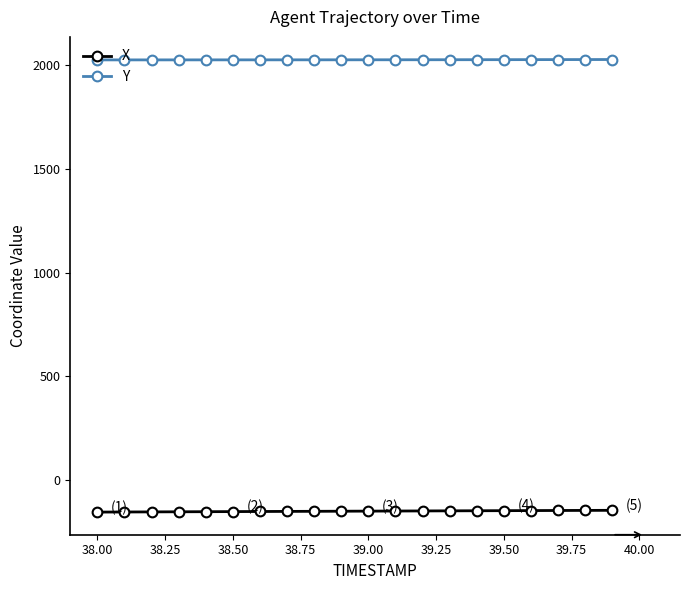

Which series has the largest total across all categories?

Y